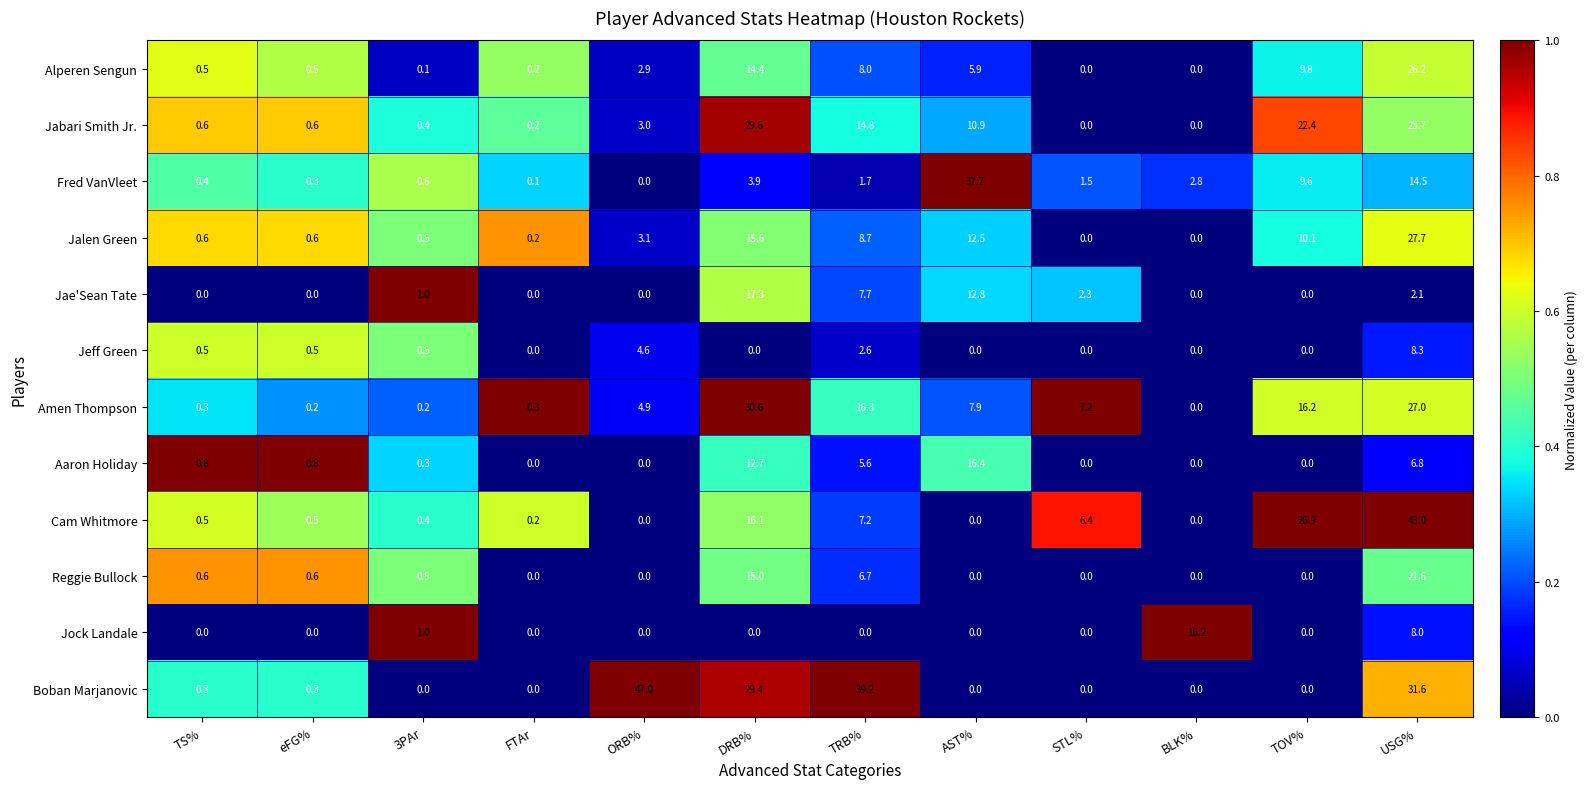

What is the average value of the Amen Thompson series?

9.3